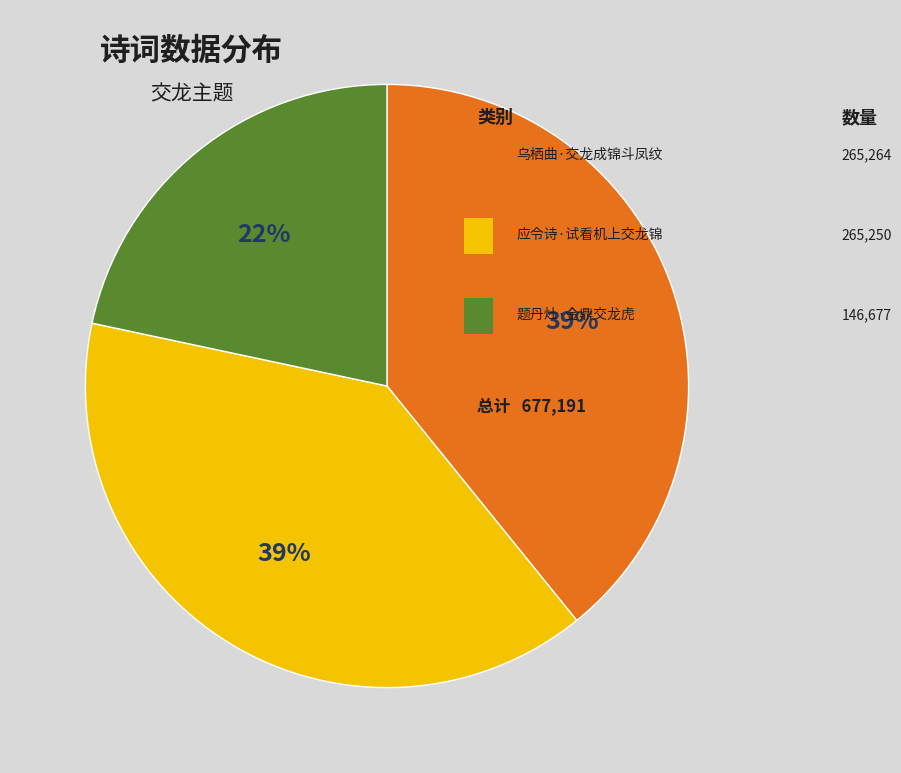

To the nearest percent, what is the average slice percentage?

33%